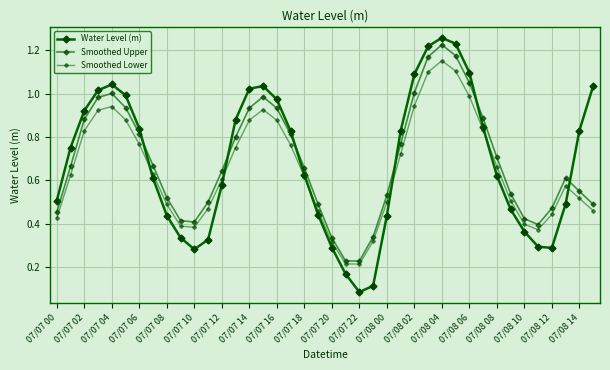

Where is Smoothed Lower nearest to the value 0?

07/07 22